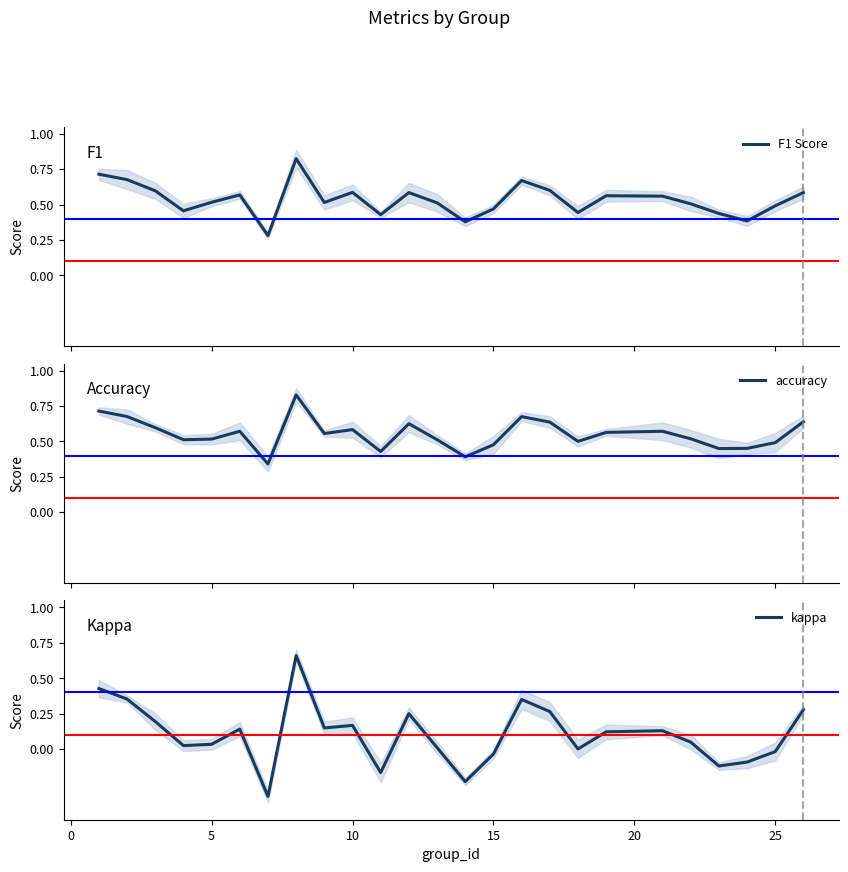

At how many categories does at least one series exceed 0?

25